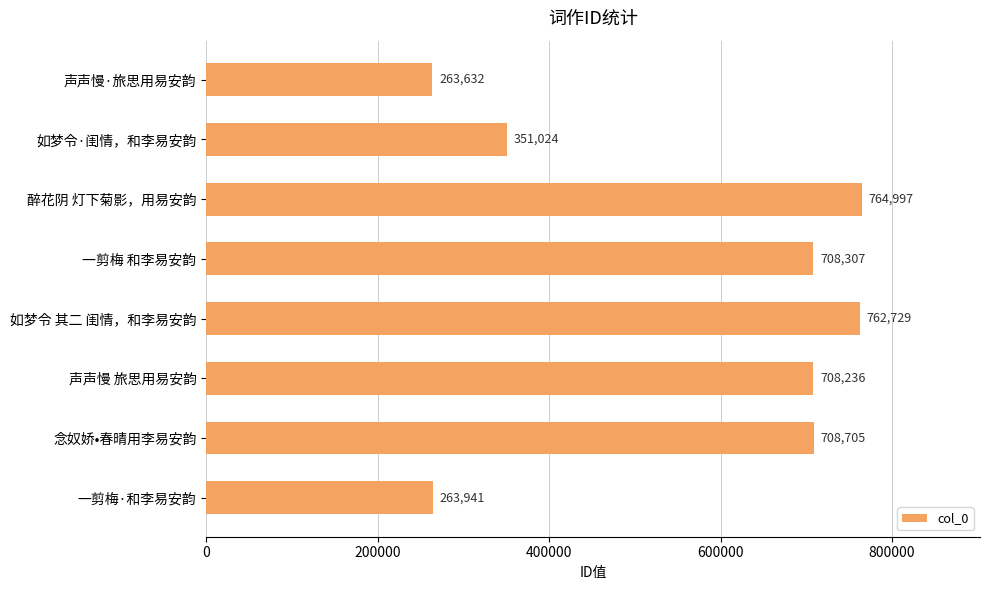

Which label corresponds to the largest value in the chart?

醉花阴 灯下菊影，用易安韵